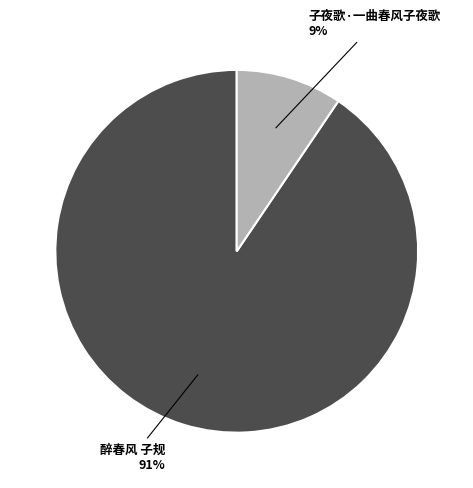

To the nearest percent, what percentage of the pie is 子夜歌·一曲春风子夜歌?

9%